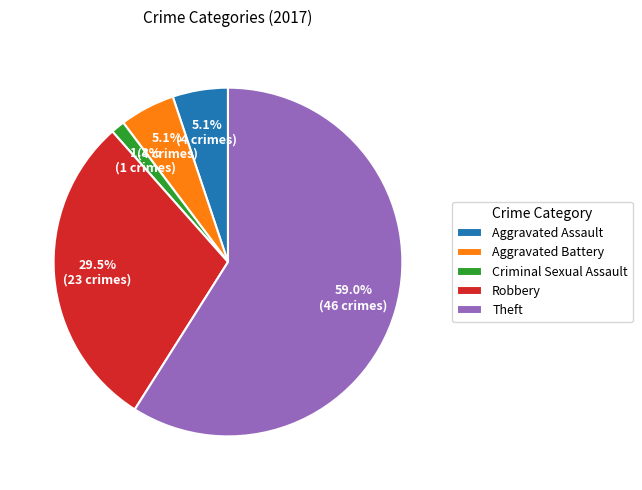

What is the majority slice?

Theft